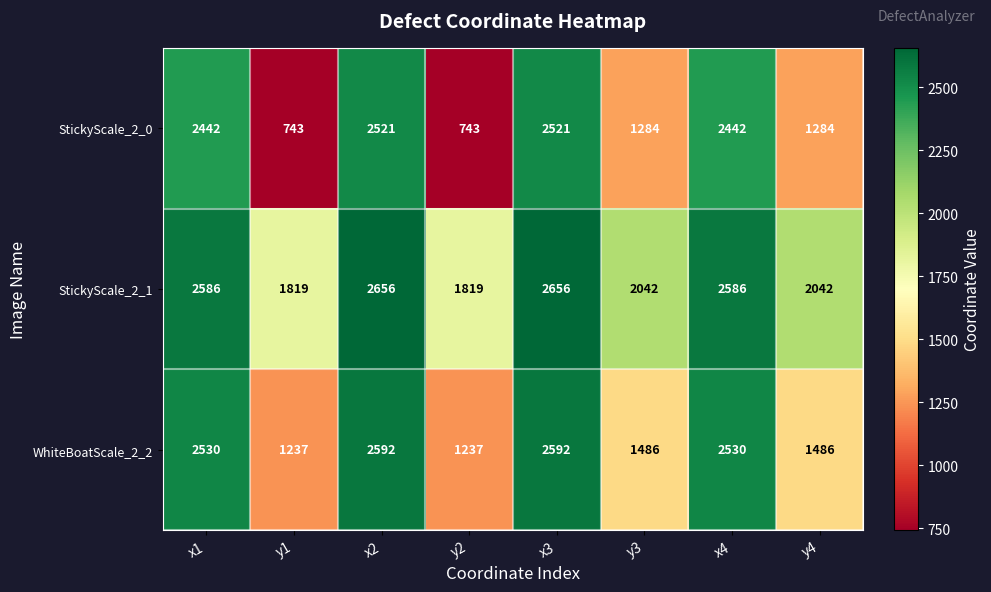

Rank the series by their average value, from lowest to highest.

StickyScale_2_0, WhiteBoatScale_2_2, StickyScale_2_1